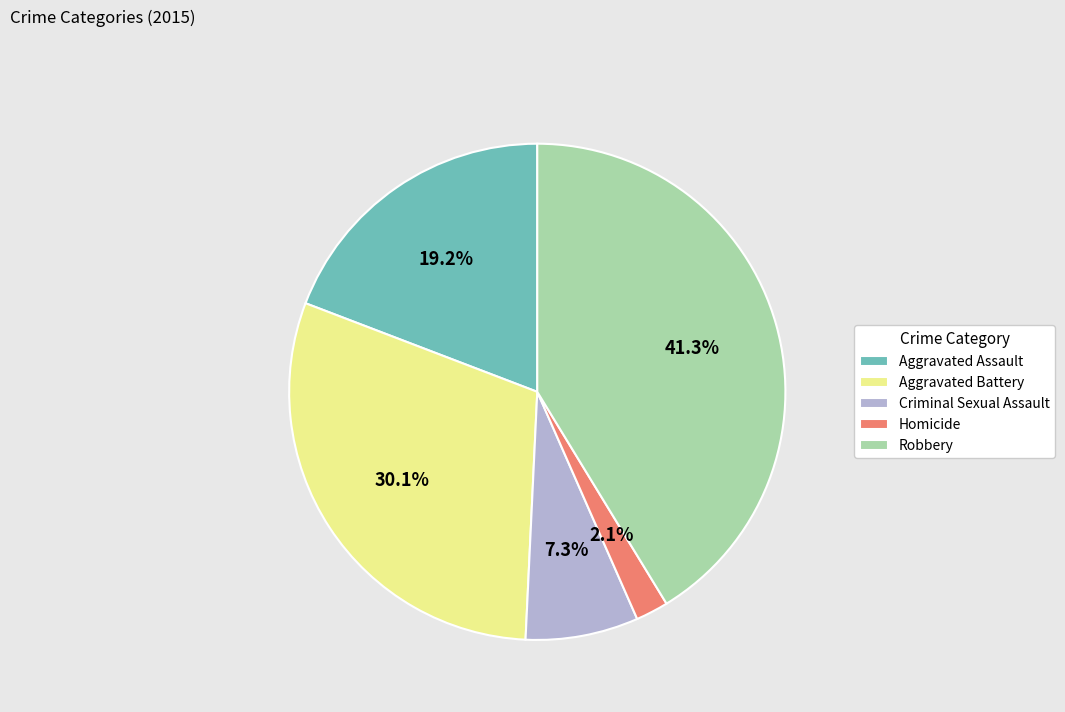

Is there a majority slice in this chart?

No